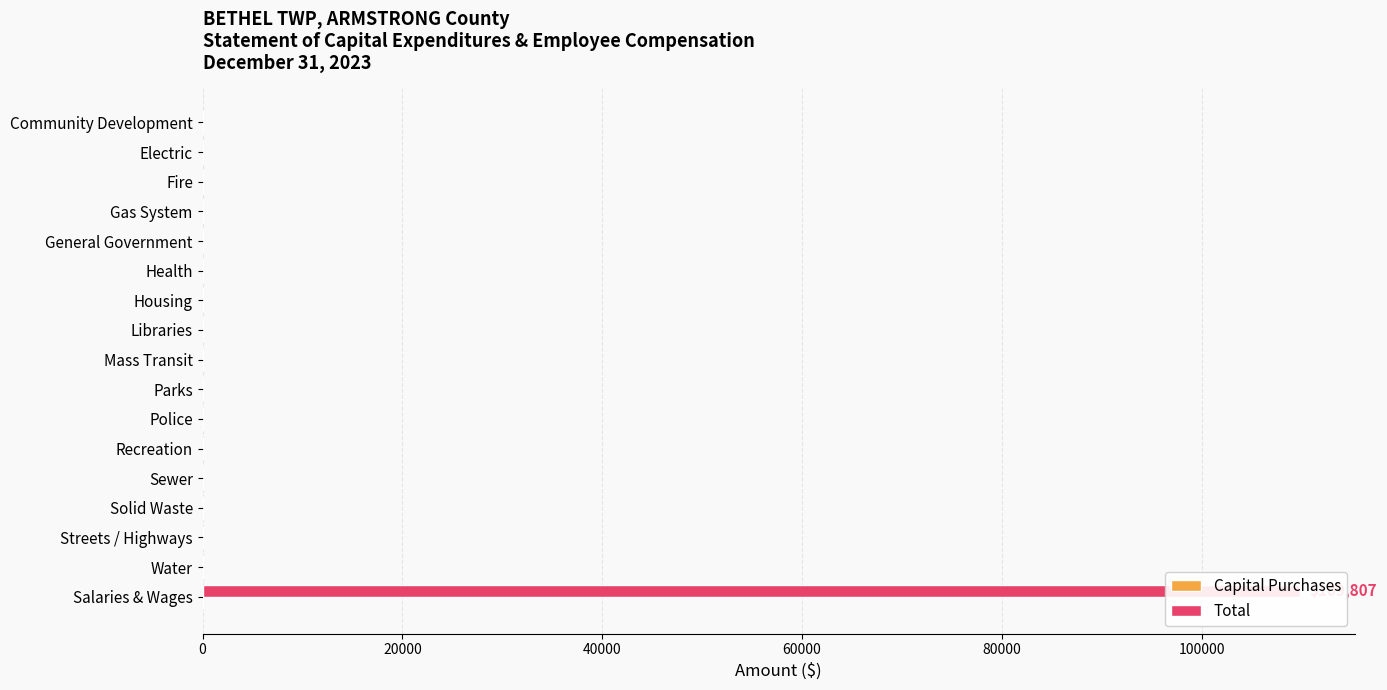

Is it true that Total equals 0.0 at Sewer?

True